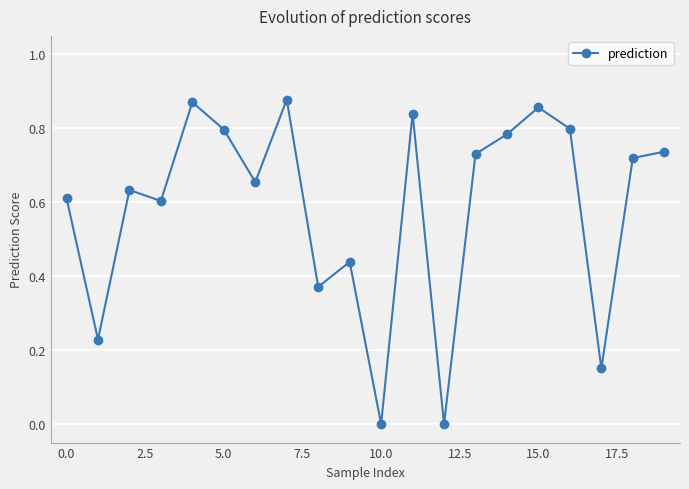

How many points are lower than both their immediate neighbors (excluding endpoints)?

7